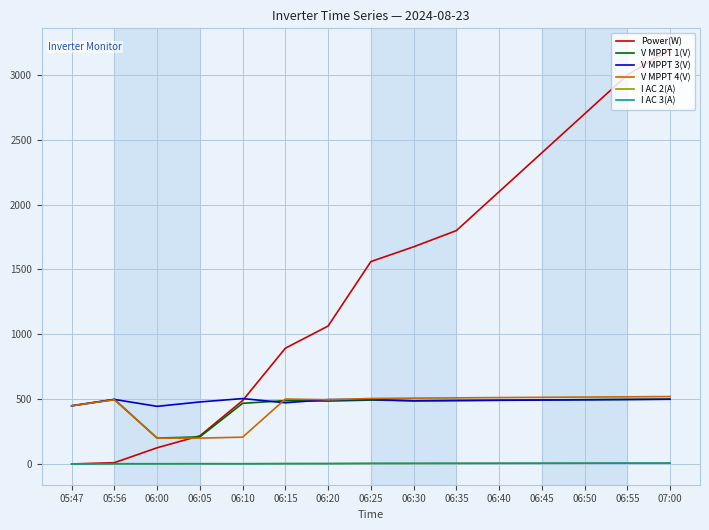

Which series has the largest range (max minus min)?

Power(W)